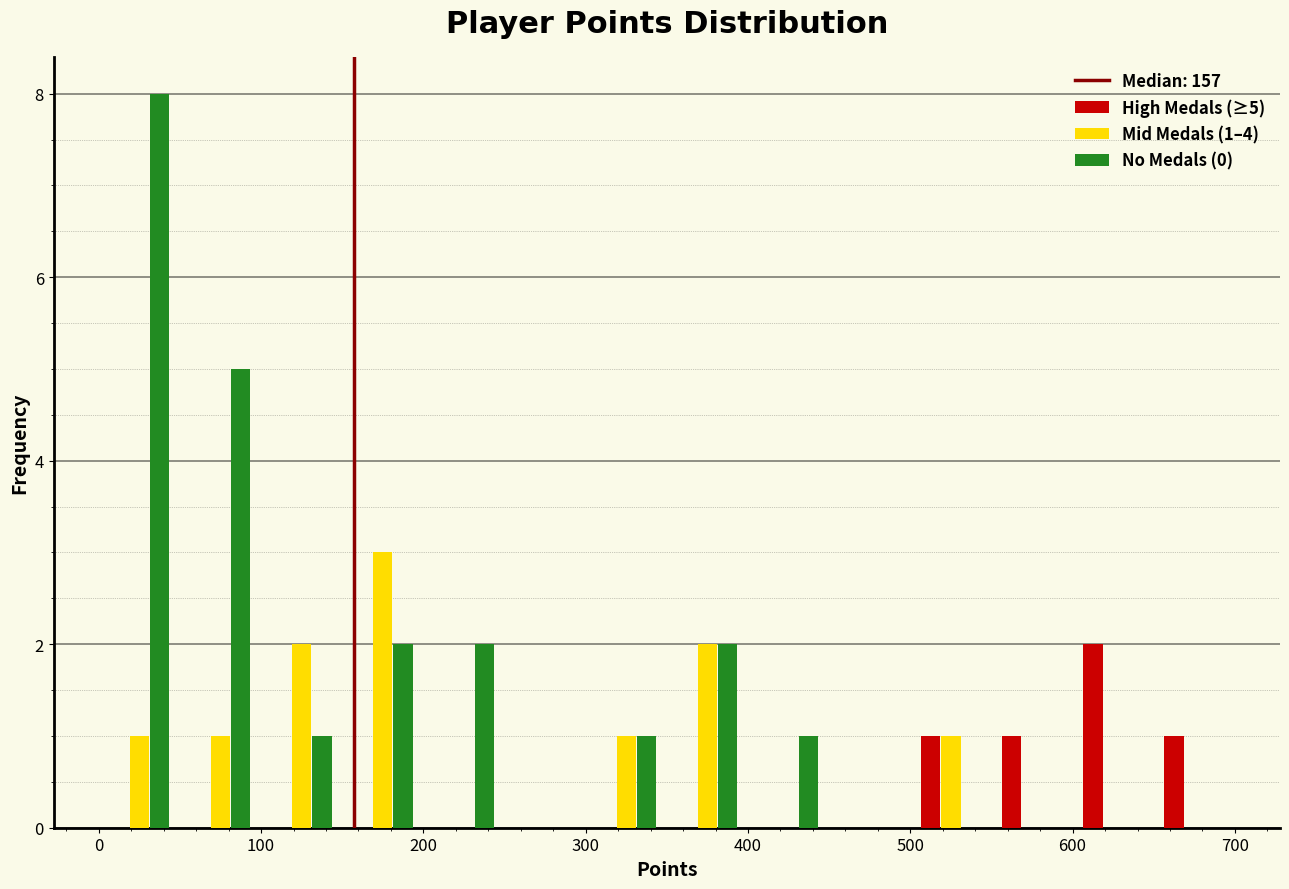

In the No Medals (0) series, which range on the x-axis has the tallest bar?

0 to 50